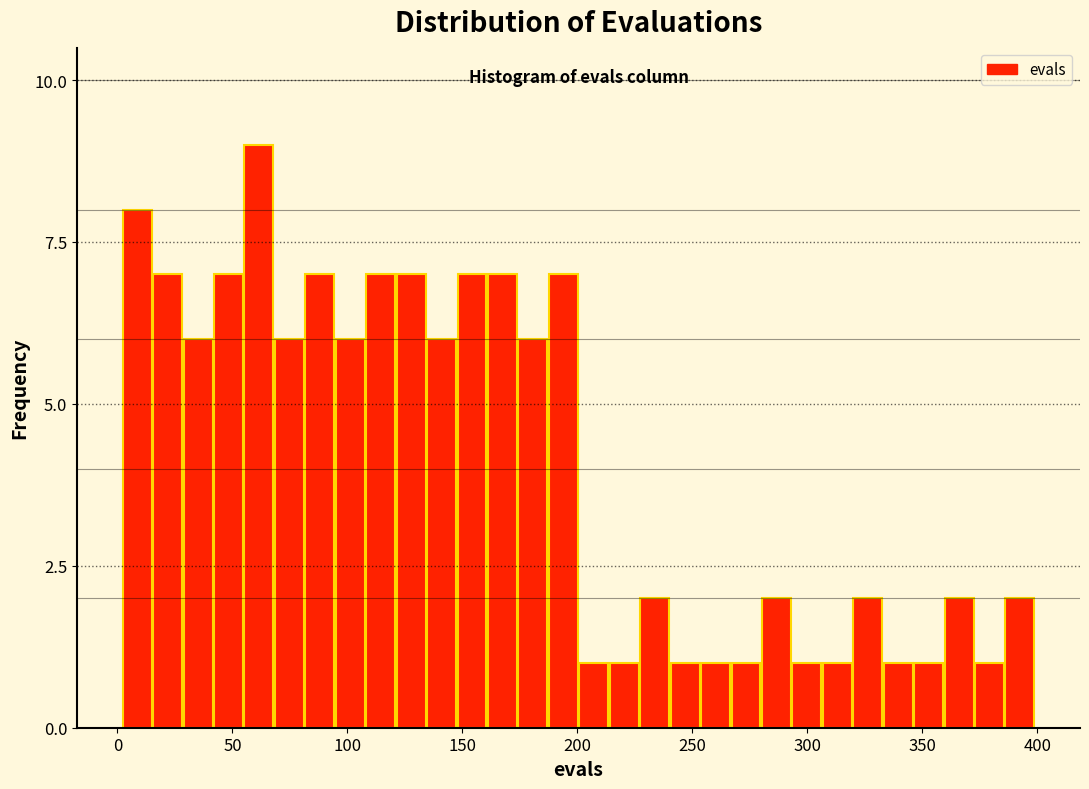

Read against the x-axis, roughly where is the centre of the tallest bar?

60